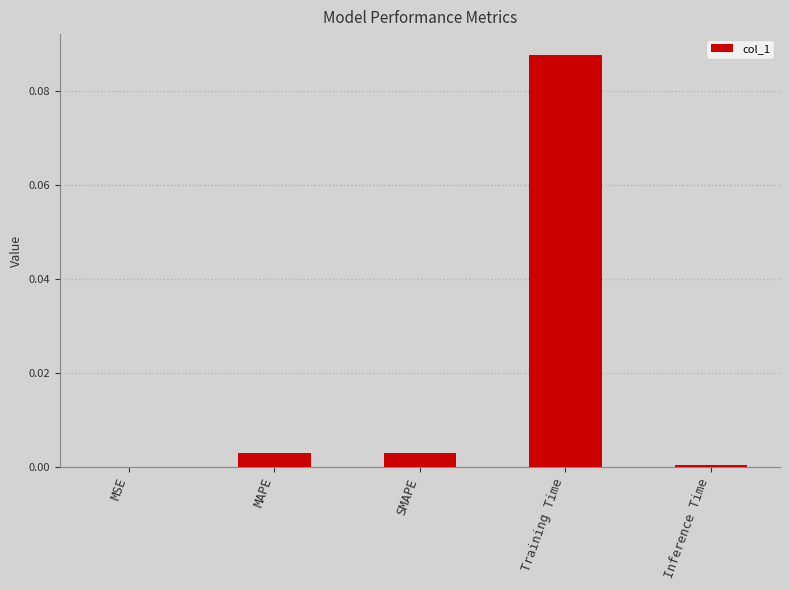

How many distinct data groups are displayed?

1